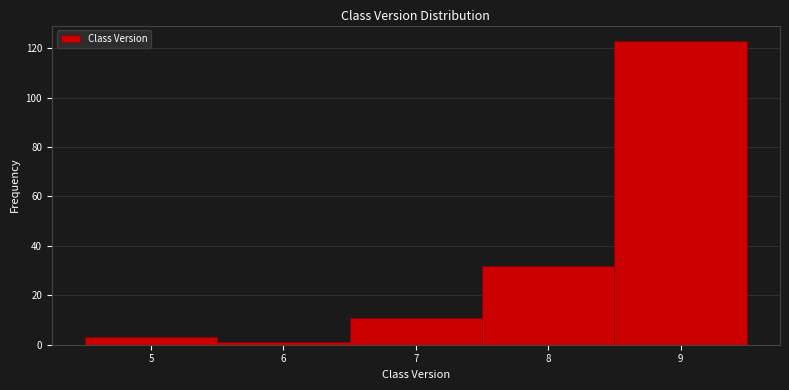

Which range on the x-axis has the tallest bar?

8.5 to 9.5